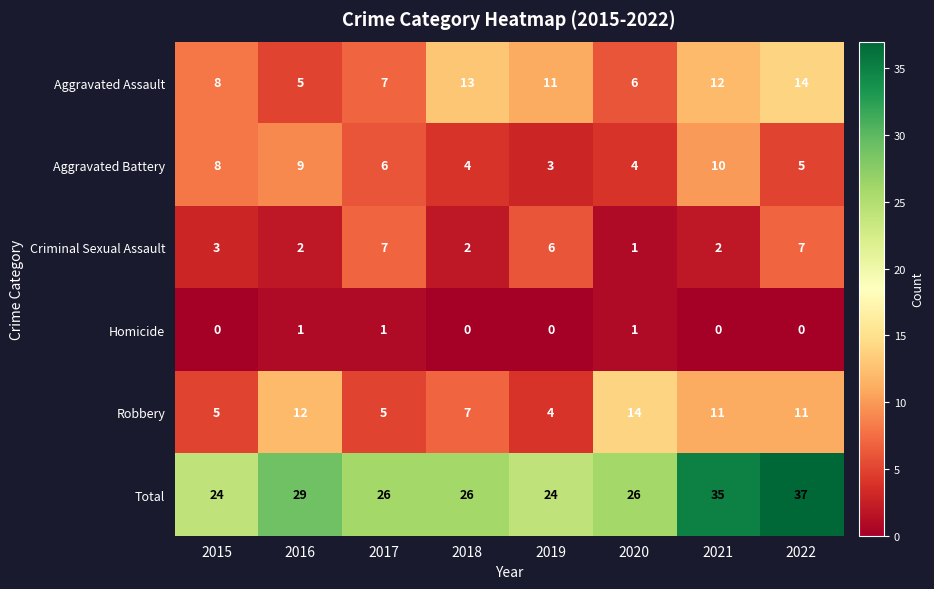

Which series has the widest spread of values?

Total